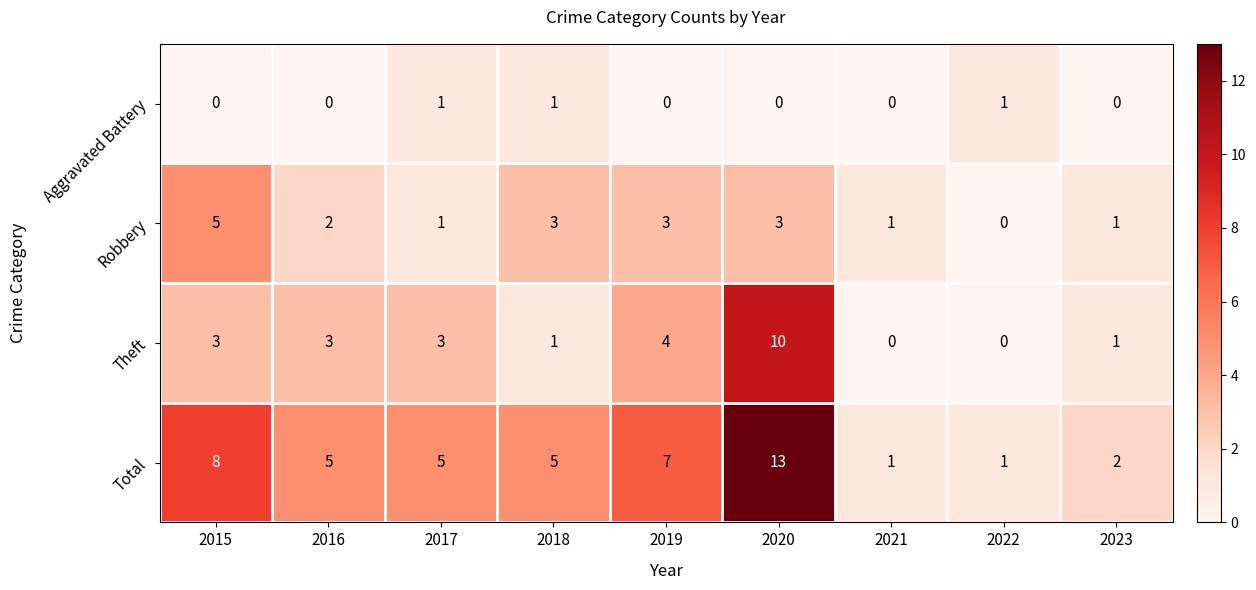

The value of Aggravated Battery at 2018 is 1. True or false?

True